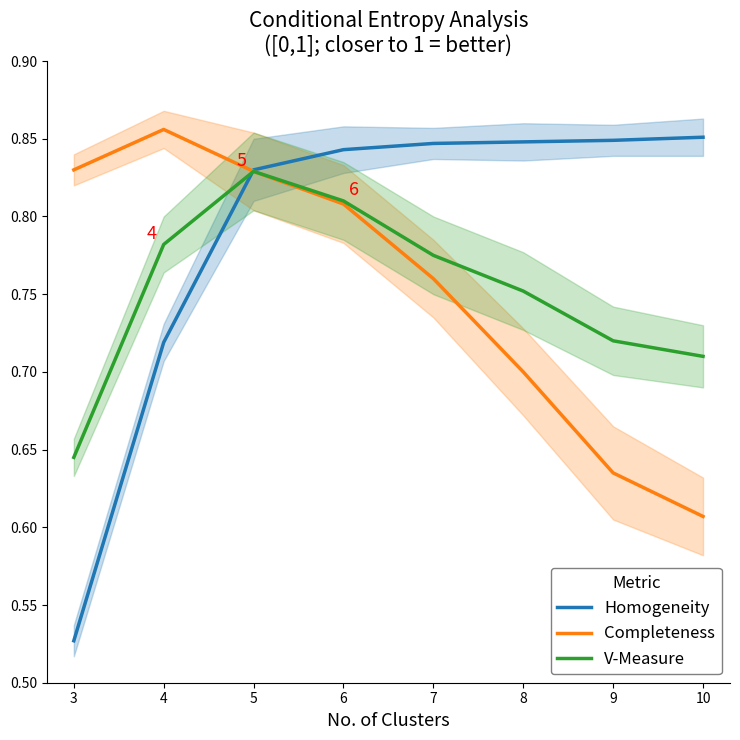

List the labels in order of Homogeneity value, largest first.

10, 9, 8, 7, 6, 5, 4, 3